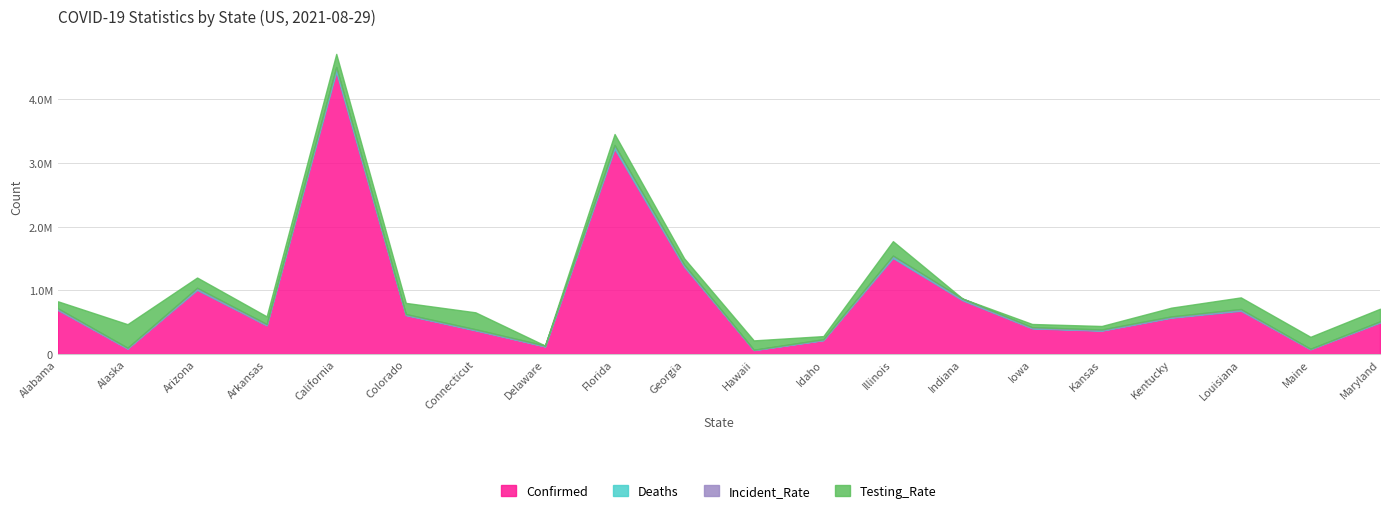

What is the value of the Confirmed point at the 2nd from the left?

86753